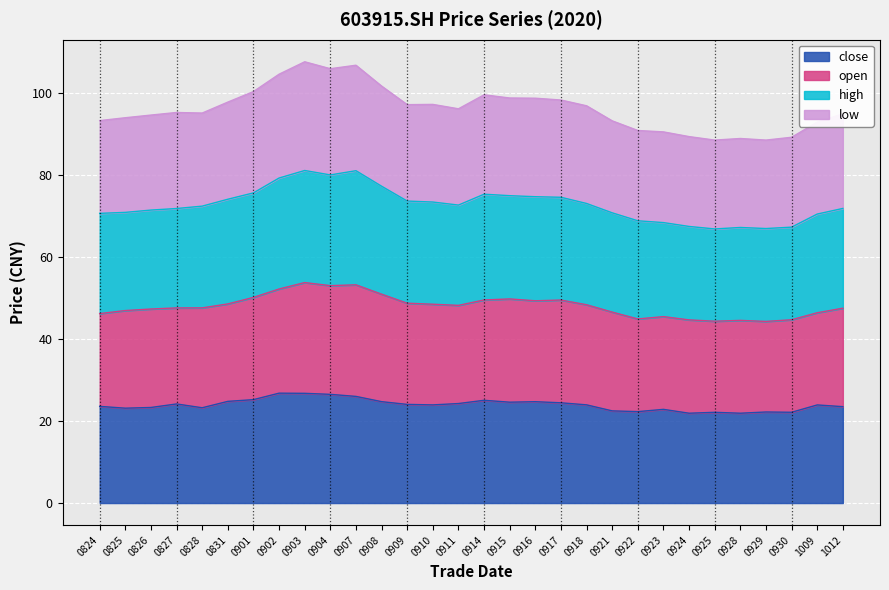

How many lines are shown in the chart?

4